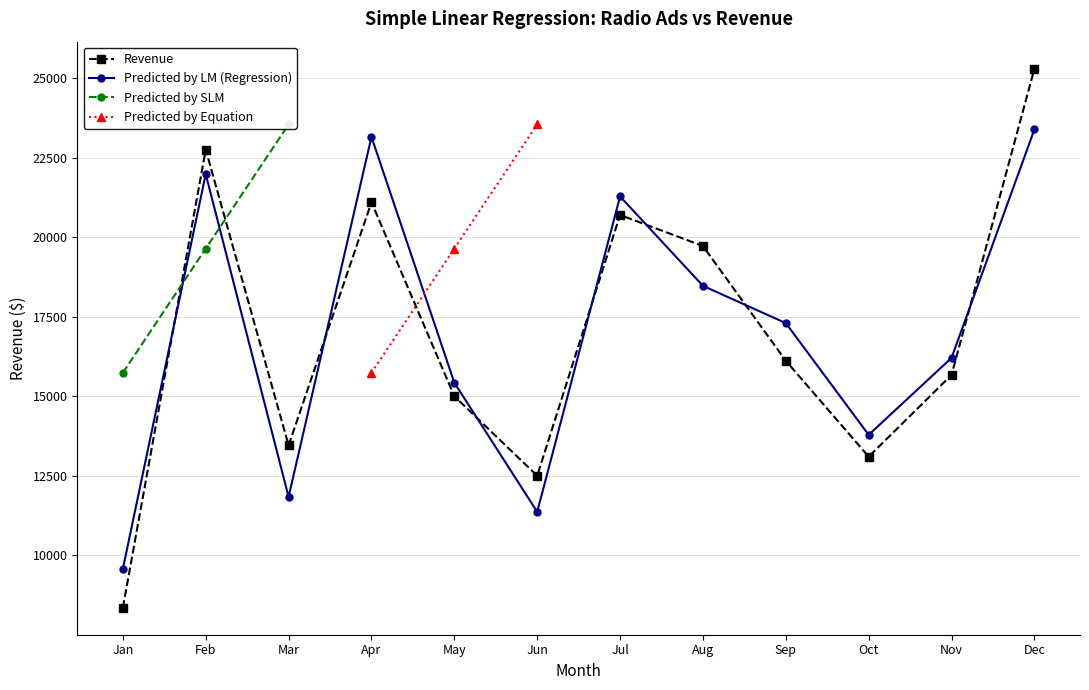

Is it true that Predicted by LM (Regression) equals 9569.9 at Jan?

True